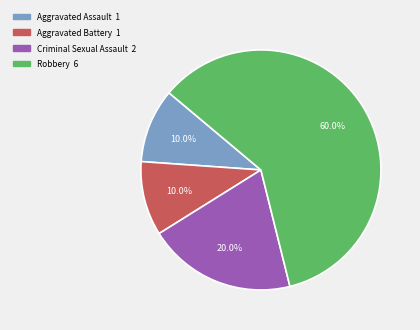

Which slice represents more than half of the pie?

Robbery